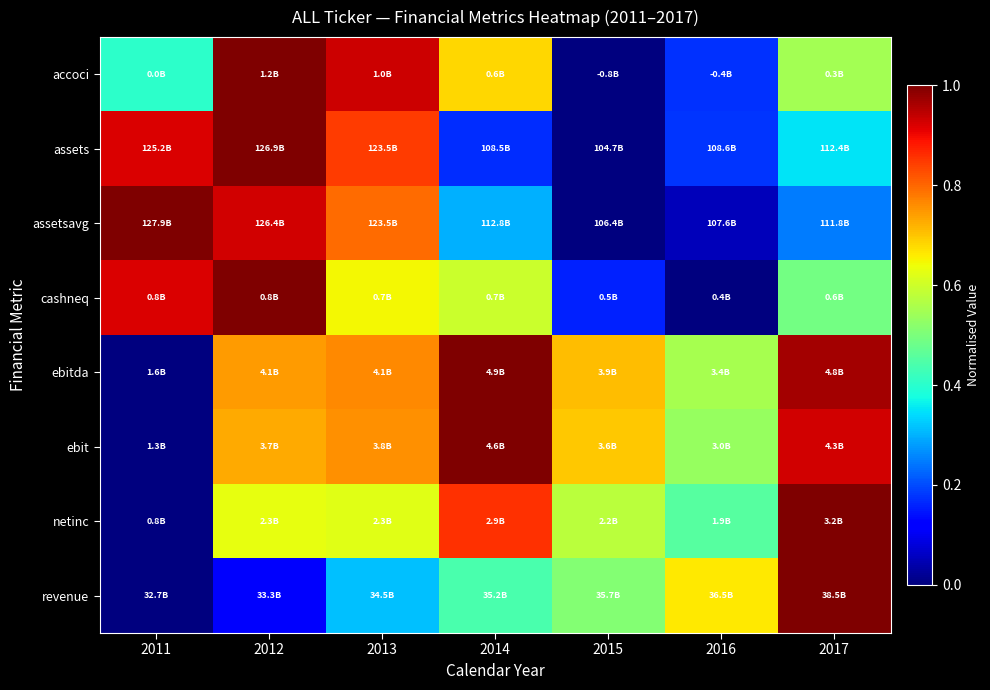

Reading left to right, extract all data points from this chart.

accoci: 2011=0.4	2012=1.0	2013=0.9	2014=0.7	2015=0.0	2016=0.2	2017=0.5
assets: 2011=0.9	2012=1.0	2013=0.8	2014=0.2	2015=0.0	2016=0.2	2017=0.3
assetsavg: 2011=1.0	2012=0.9	2013=0.8	2014=0.3	2015=0.0	2016=0.1	2017=0.2
cashneq: 2011=0.9	2012=1.0	2013=0.6	2014=0.6	2015=0.2	2016=0.0	2017=0.5
ebitda: 2011=0.0	2012=0.7	2013=0.8	2014=1.0	2015=0.7	2016=0.6	2017=1.0
ebit: 2011=0.0	2012=0.7	2013=0.8	2014=1.0	2015=0.7	2016=0.5	2017=0.9
netinc: 2011=0.0	2012=0.6	2013=0.6	2014=0.9	2015=0.6	2016=0.5	2017=1.0
revenue: 2011=0.0	2012=0.1	2013=0.3	2014=0.4	2015=0.5	2016=0.7	2017=1.0